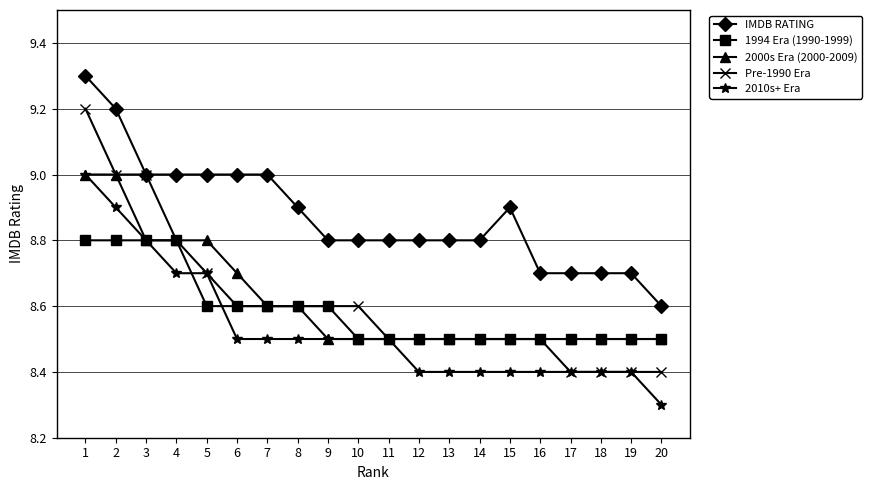

Where is IMDB RATING nearest to the value 8?

20